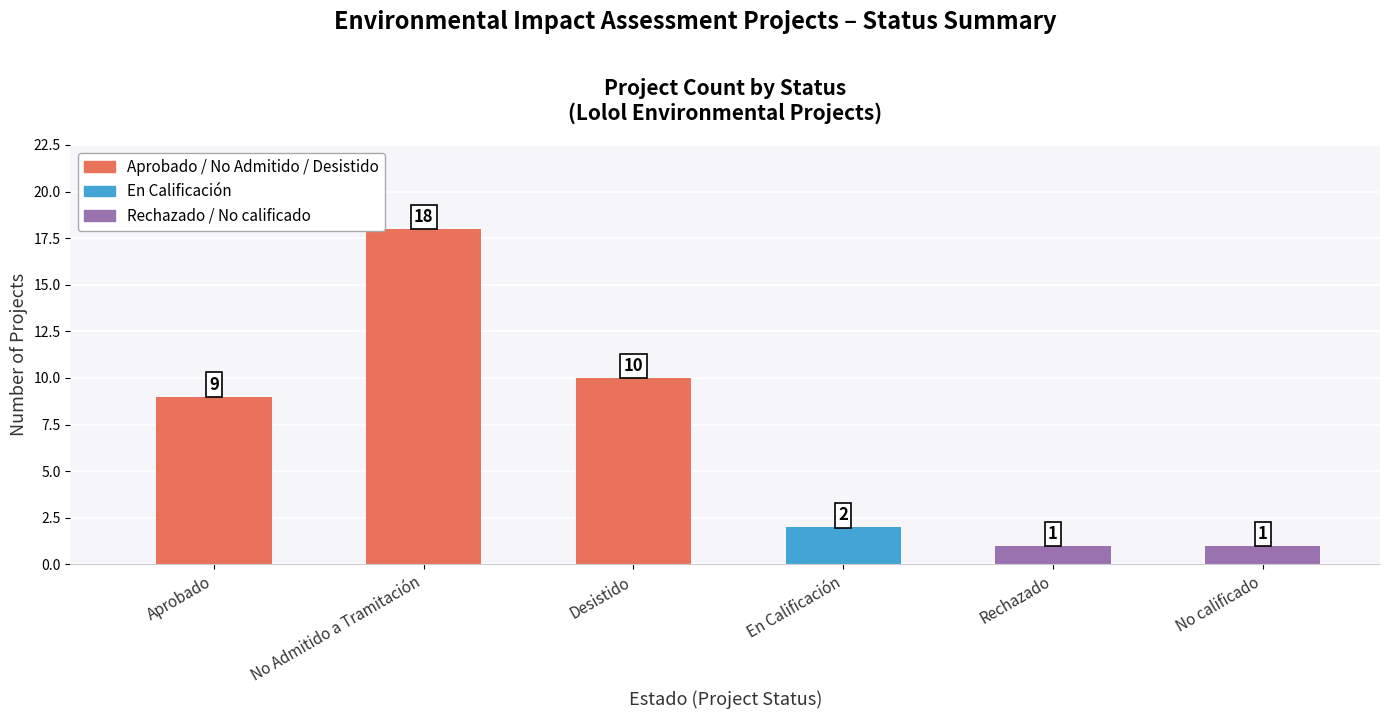

How many data points are less than 9?

3